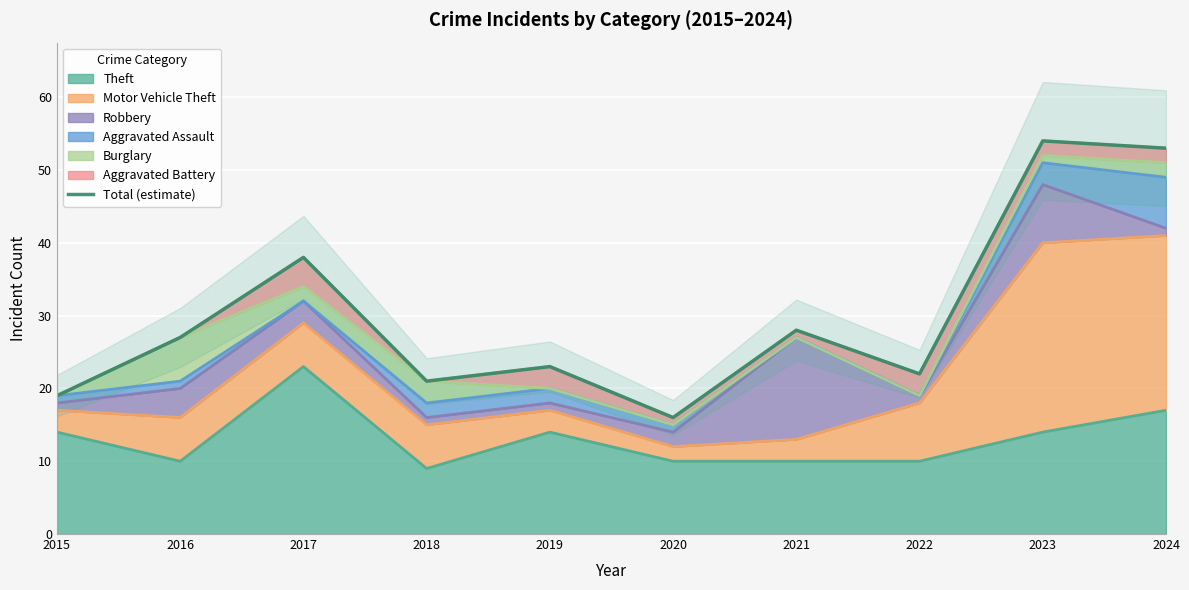

How many categories are shown in the chart?

10